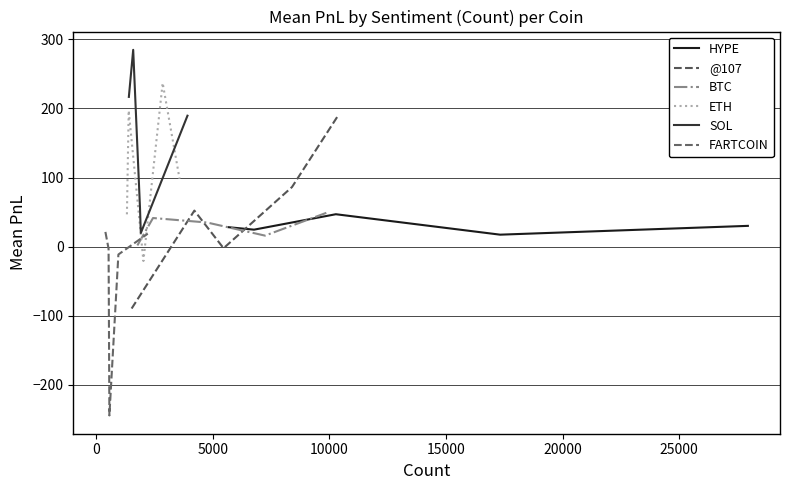

How many values in the @107 series are below 52?

2